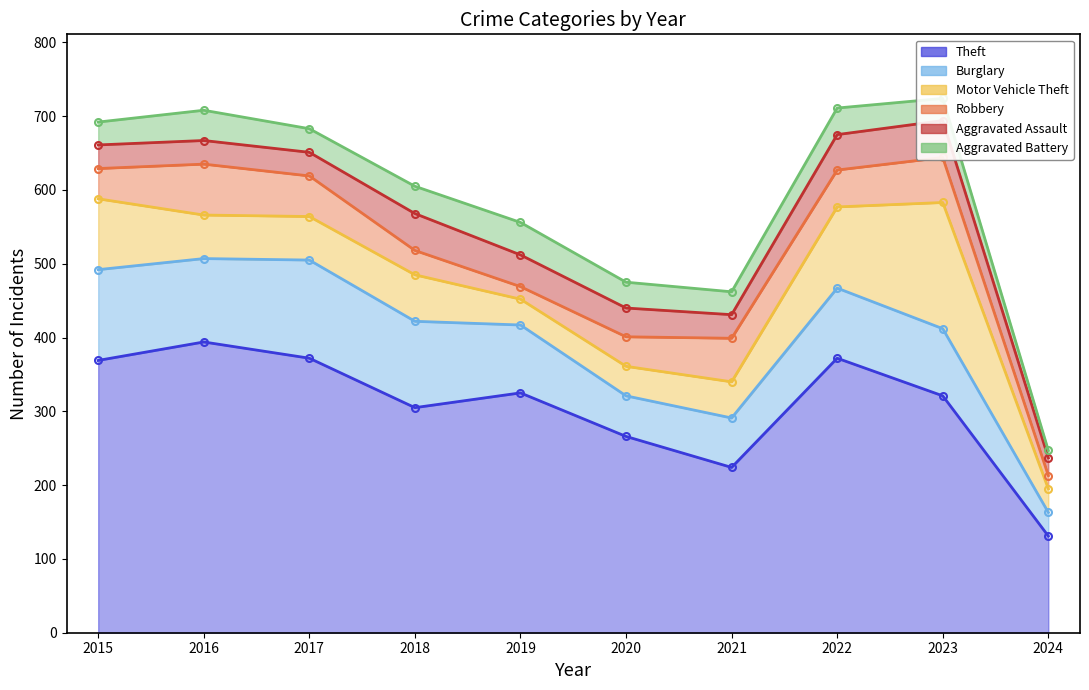

At which label is Motor Vehicle Theft closest to 101?

2015